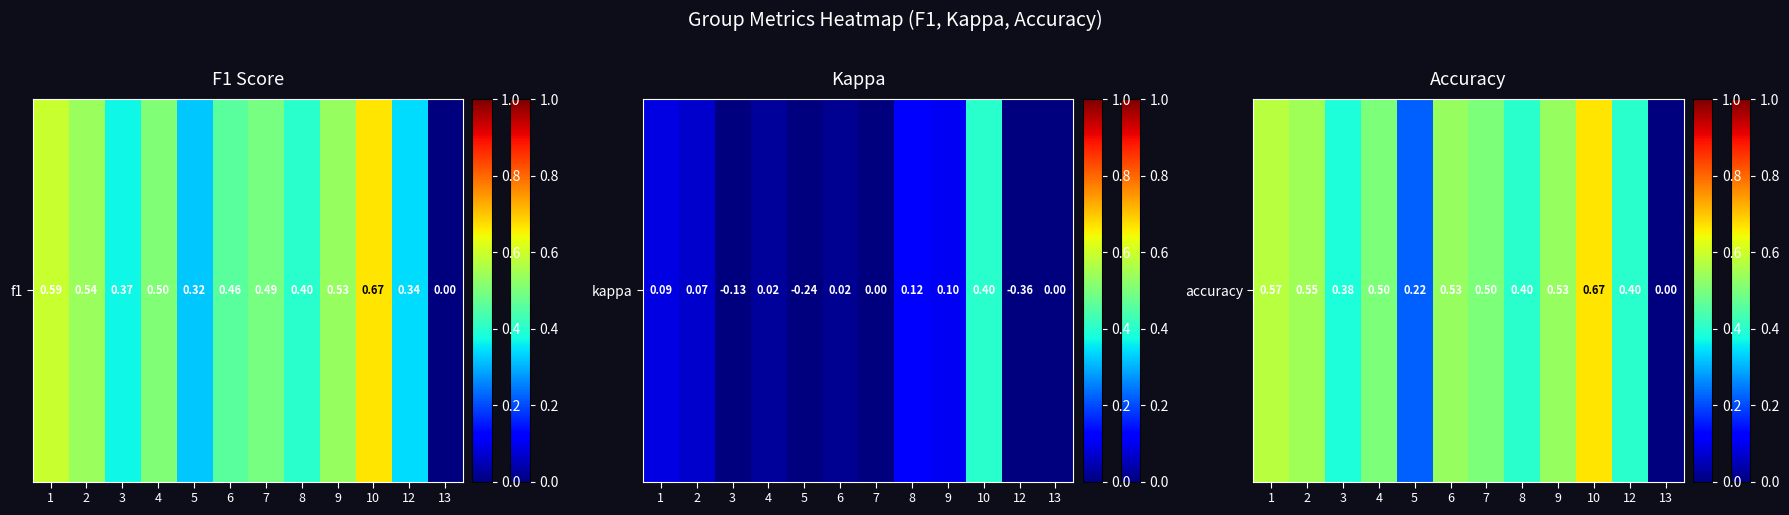

Reading right to left, transcribe all the data shown in this chart.

13=0.0	12=0.4	10=0.7	9=0.5	8=0.4	7=0.5	6=0.5	5=0.2	4=0.5	3=0.4	2=0.5	1=0.6